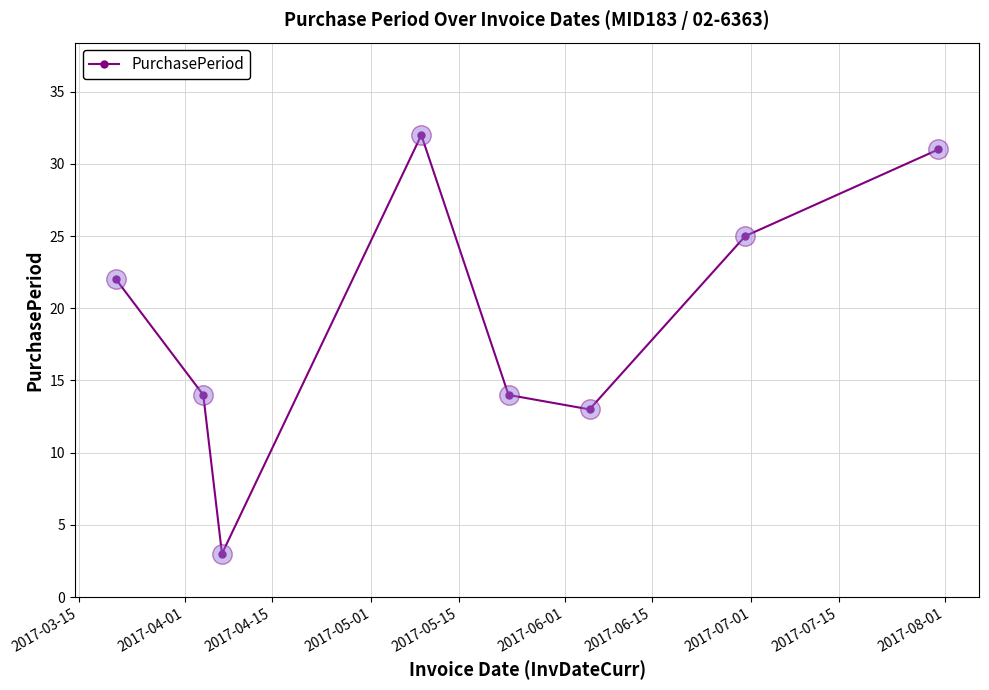

How many interior local valleys (lower than both neighbors) does the data have?

2